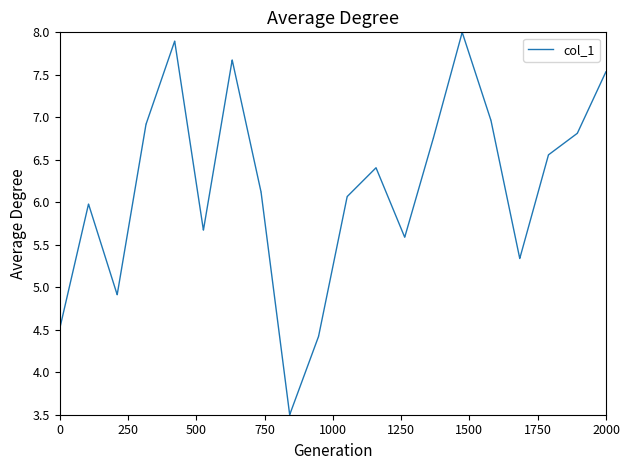

What is the greatest value displayed?

8.0